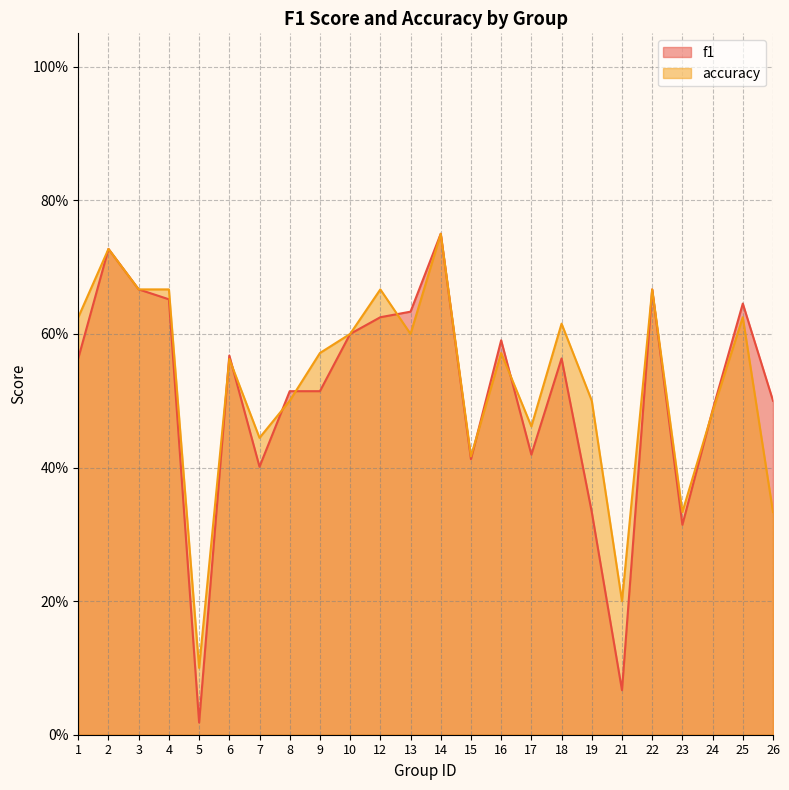

What are all the series names shown in the legend?

f1, accuracy